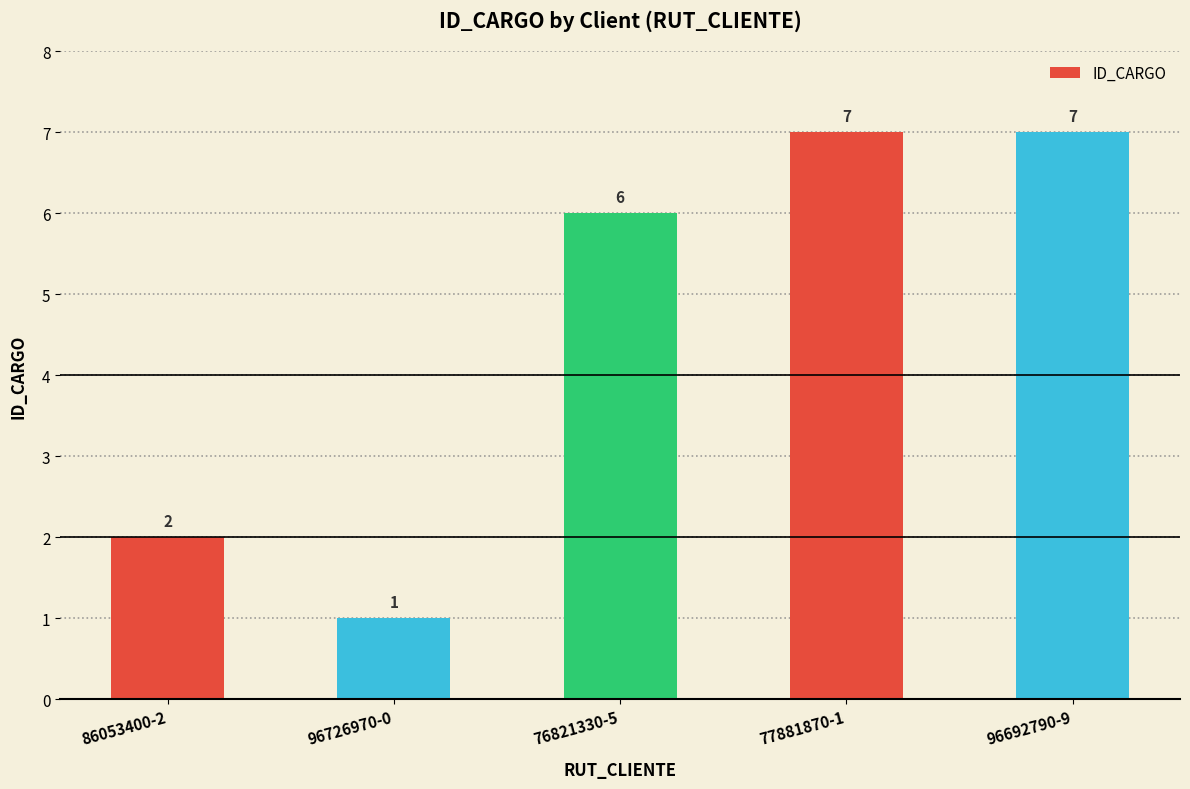

What is the sum of the values at 96692790-9 and 96726970-0?

8